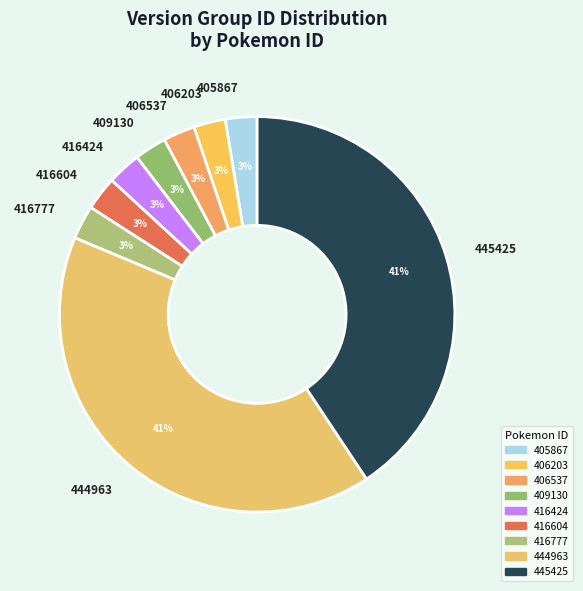

To the nearest percent, what percentage of the pie is 416424?

3%